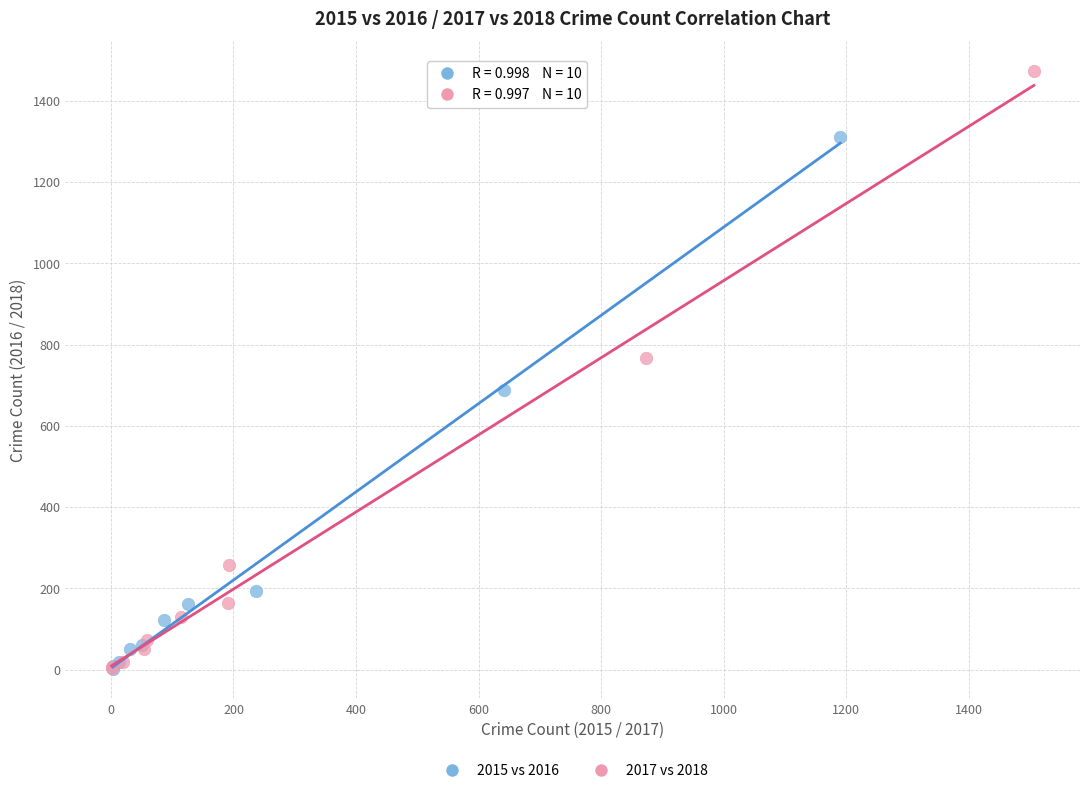

What are all the series names shown in the legend?

2015 vs 2016, 2017 vs 2018